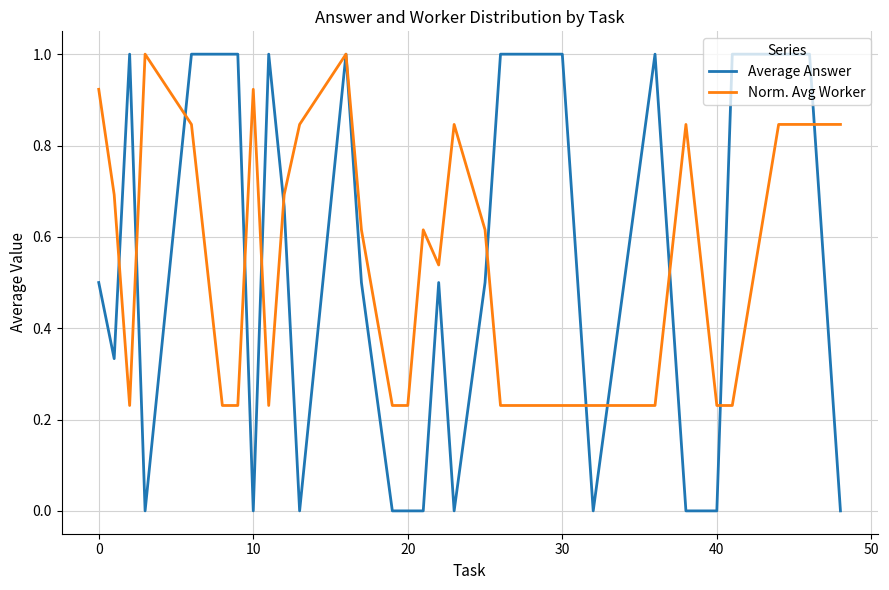

Which series has the widest spread of values?

Average Answer